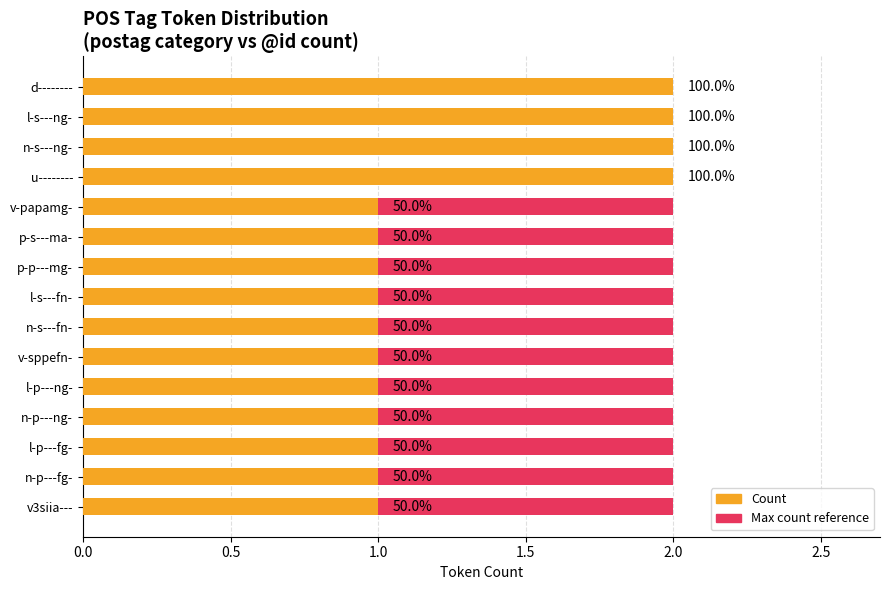

How many groups of bars are there?

15